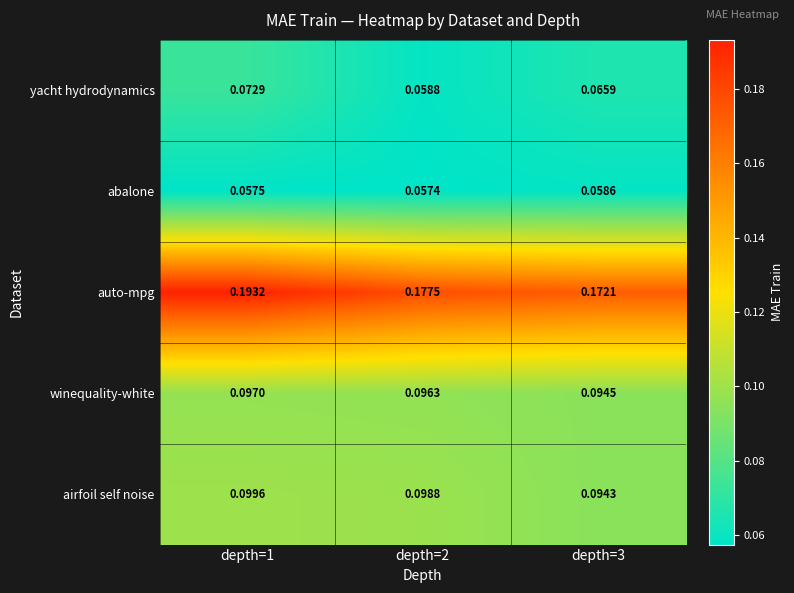

Which series has the widest spread of values?

auto-mpg